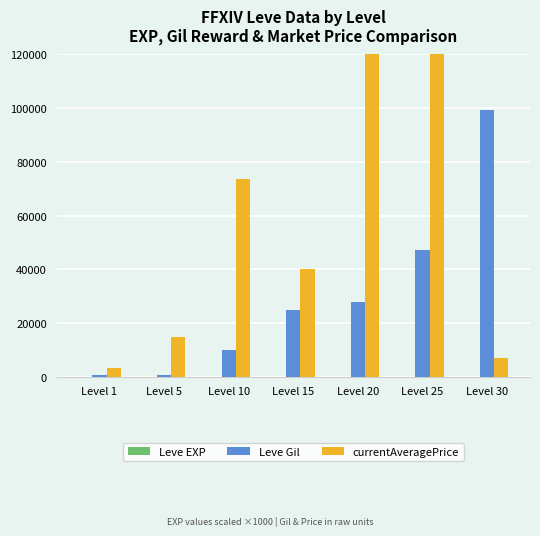

What is the difference between the Leve EXP values at Level 1 and Level 15?

8